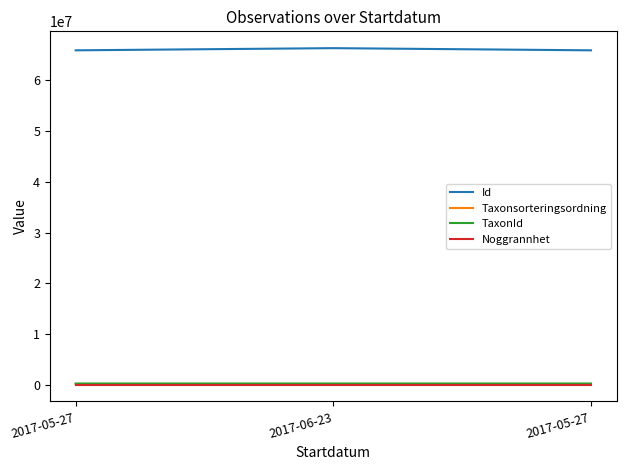

Count the number of data series in this chart.

4